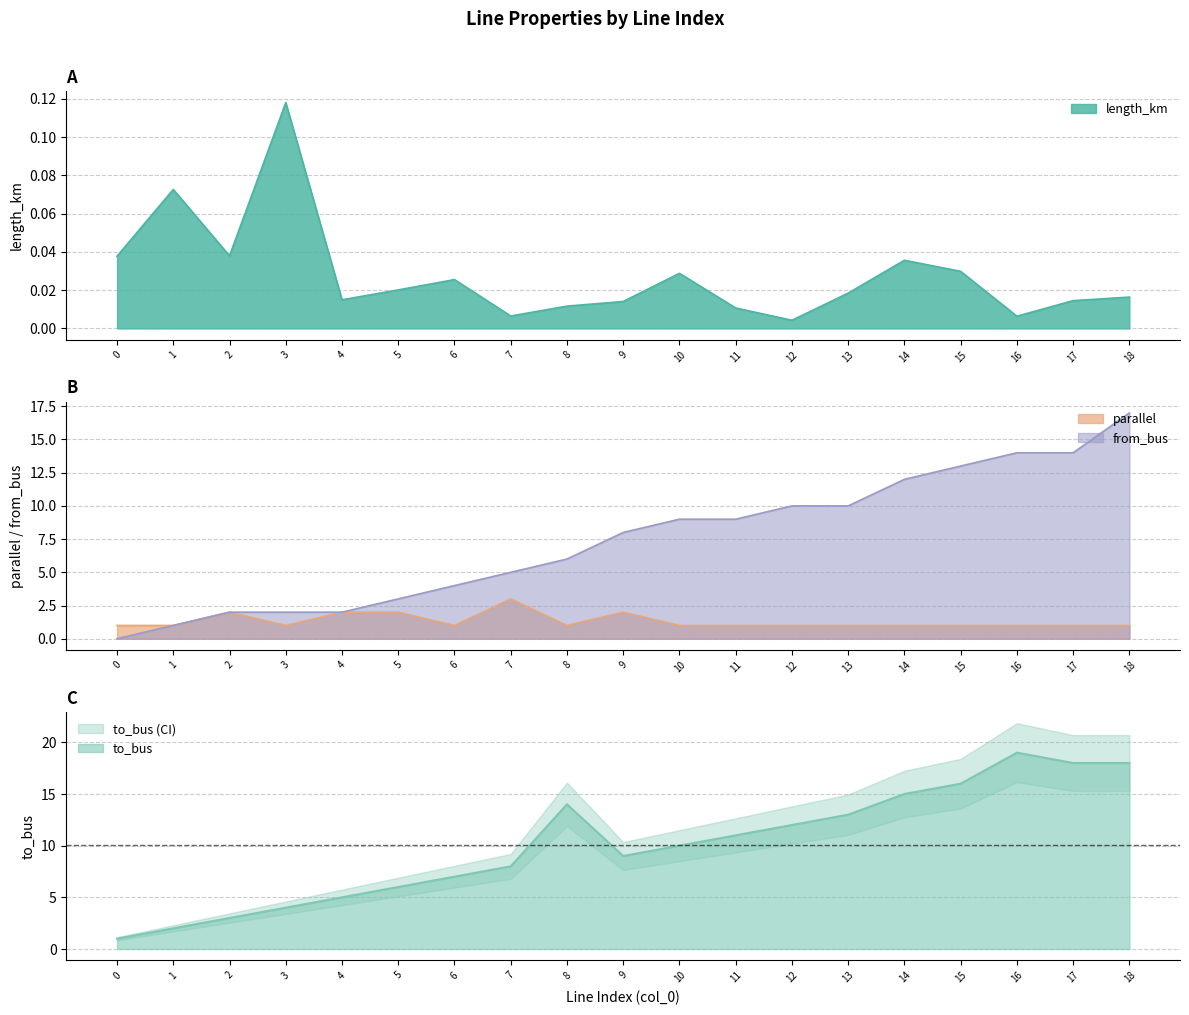

List the series in order of their peak value, lowest first.

length_km, parallel, from_bus, to_bus